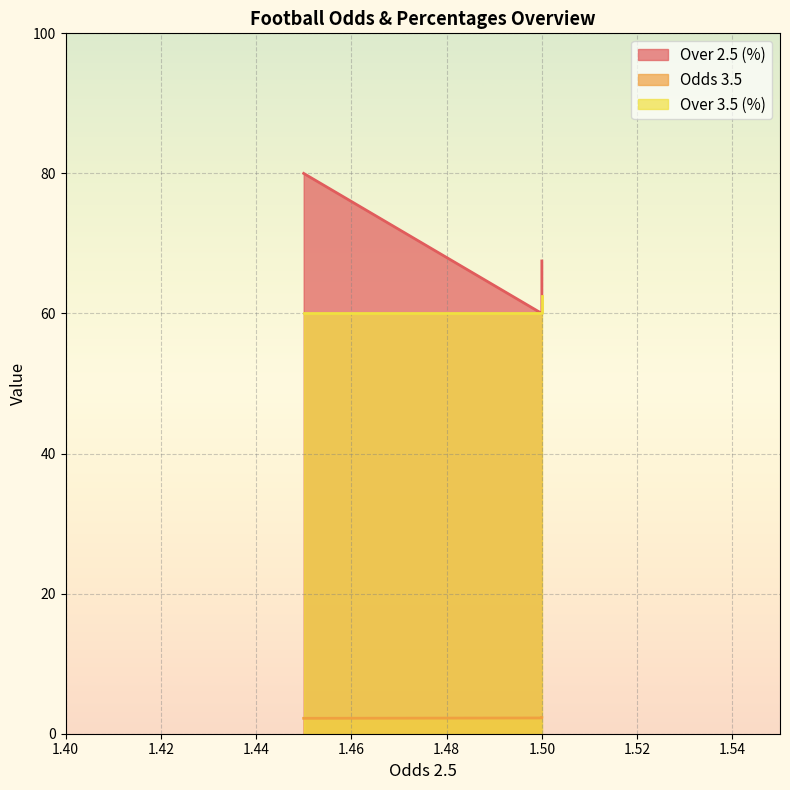

What is the value of the Over 3.5 (%) point at the 1st from the left?

60.0